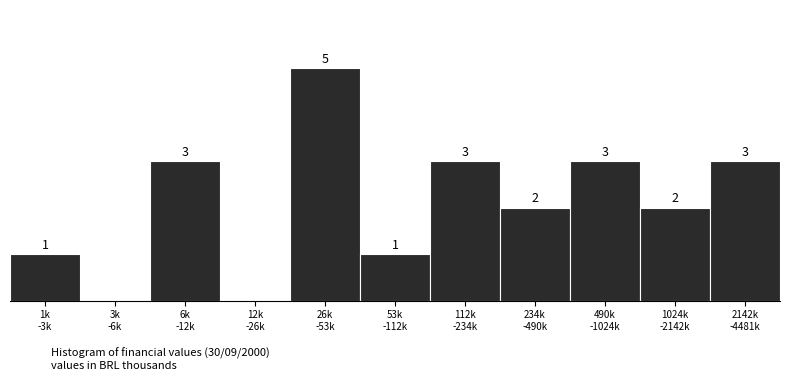

Are the bars horizontal?

No